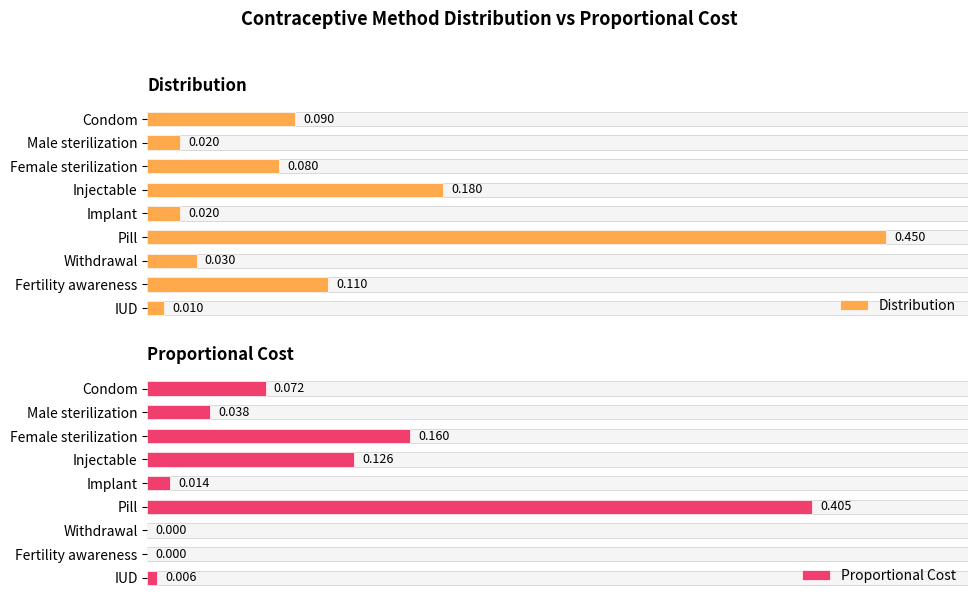

Reading right to left, transcribe all the data shown in this chart.

Distribution: 0.0	0.1	0.0	0.5	0.0	0.2	0.1	0.0	0.1
Proportional Cost: 0.0	0.0	0.0	0.4	0.0	0.1	0.2	0.0	0.1